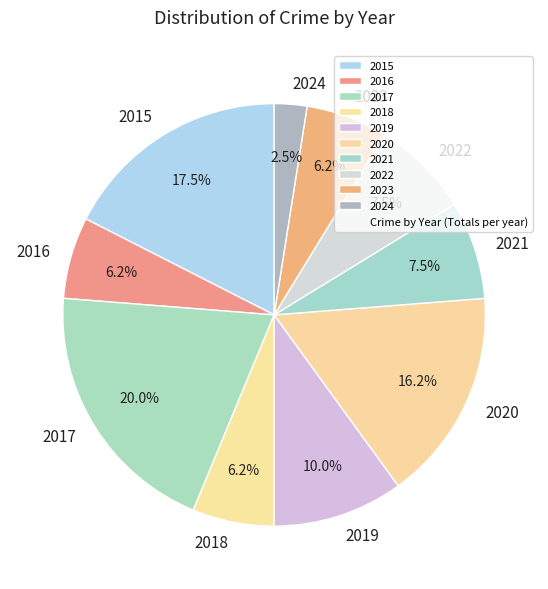

To the nearest percent, what is the combined percentage of 2017 and 2018?

26%